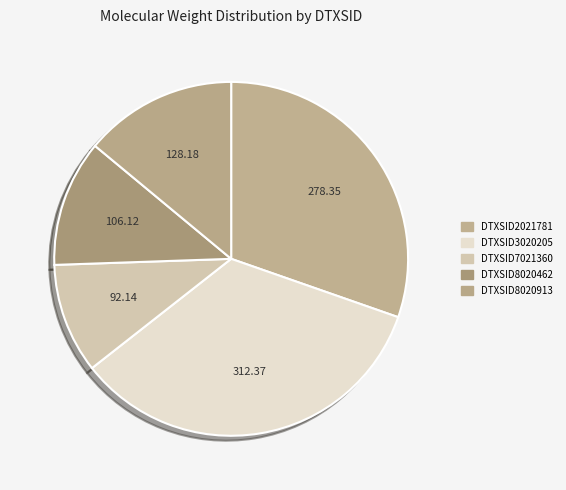

Count the number of slices in the pie.

5